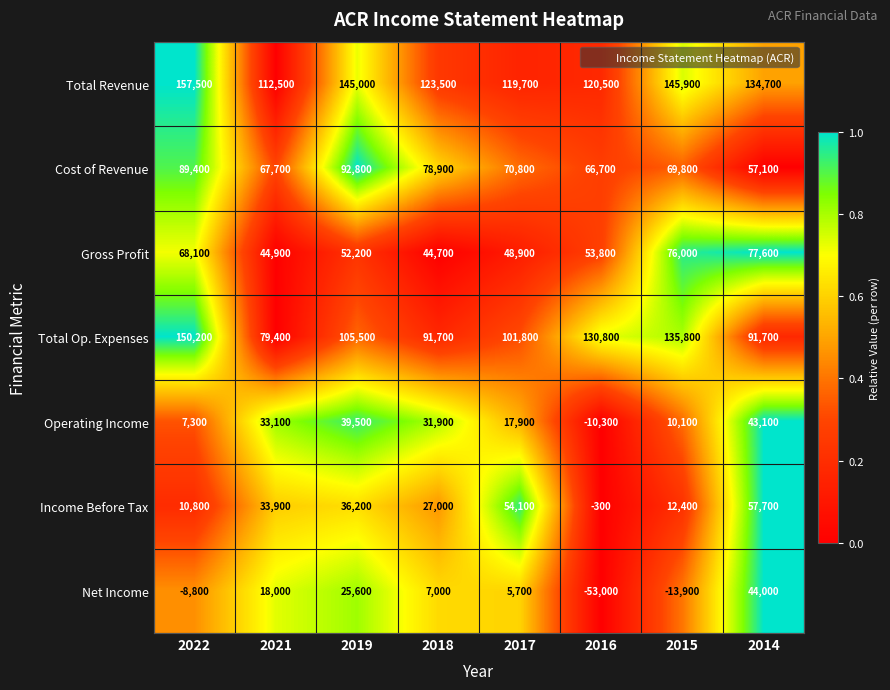

At which category does the chart reach its minimum across all series?

2016